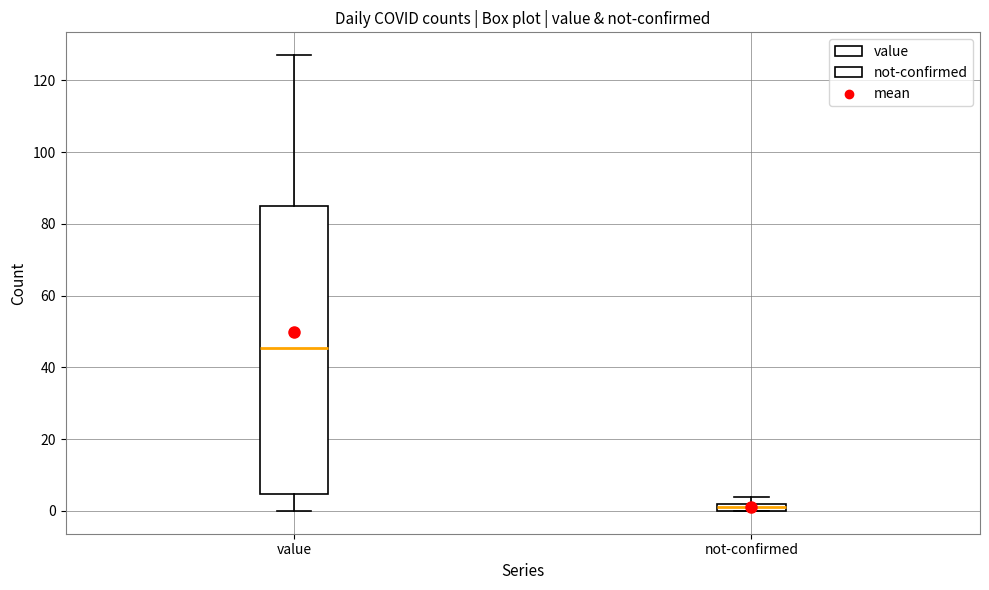

Which box's median line is the highest?

value